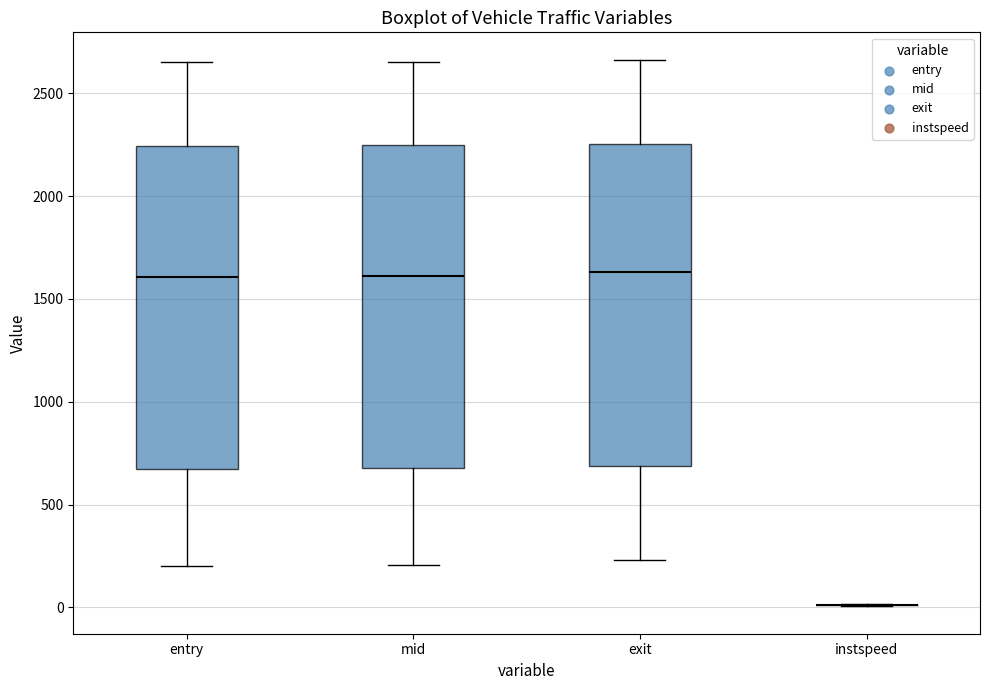

Where is the upper edge of the box for mid on the y-axis? The values are not printed on the chart, so give them approximately, as read against the axis.

2250